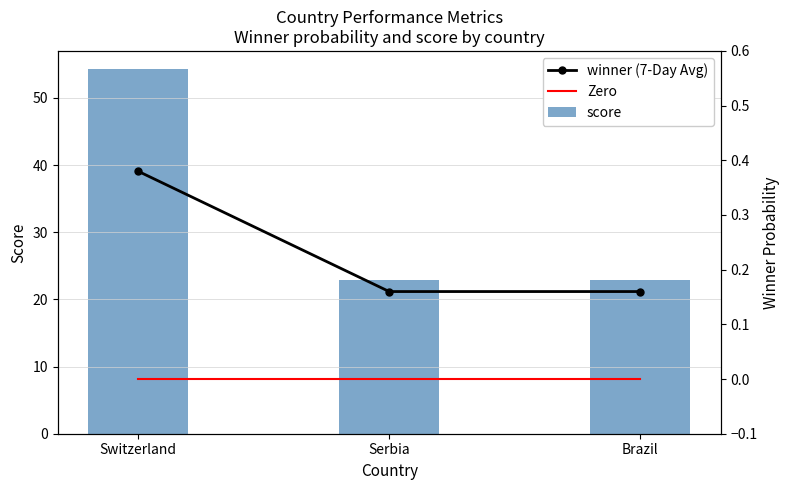

What is the label of the 2nd bar from the left?

Serbia